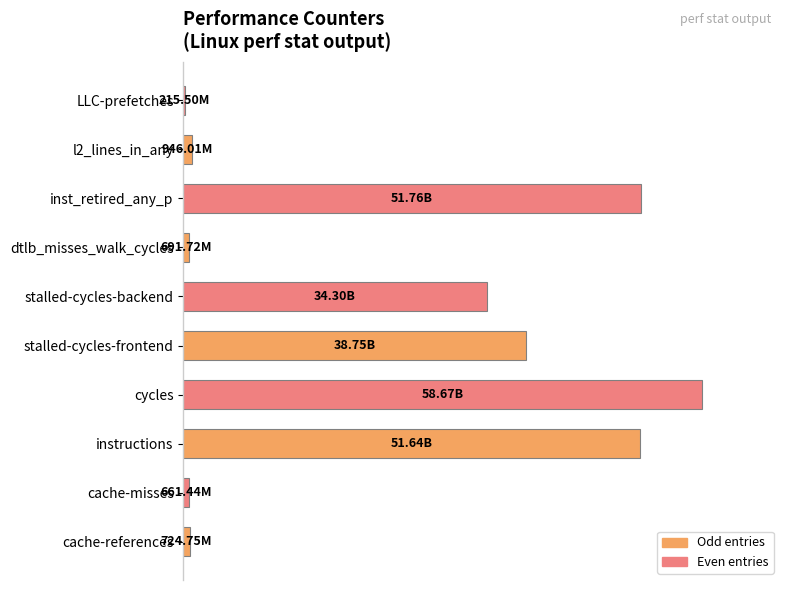

What is the change in value from cache-references to dtlb_misses_walk_cycles?

-0.1